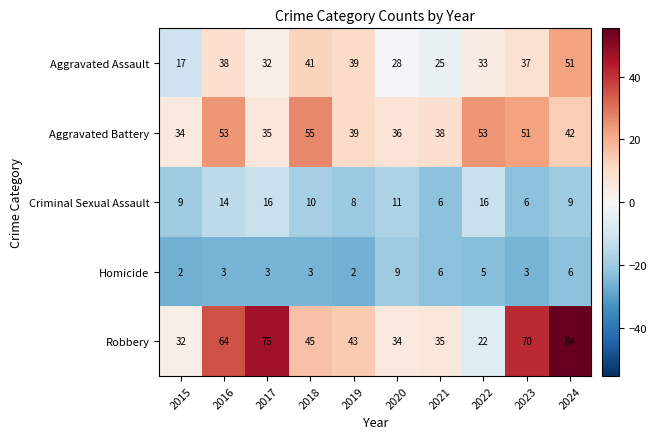

True or false: Homicide has a value of 3 at 2019.

False